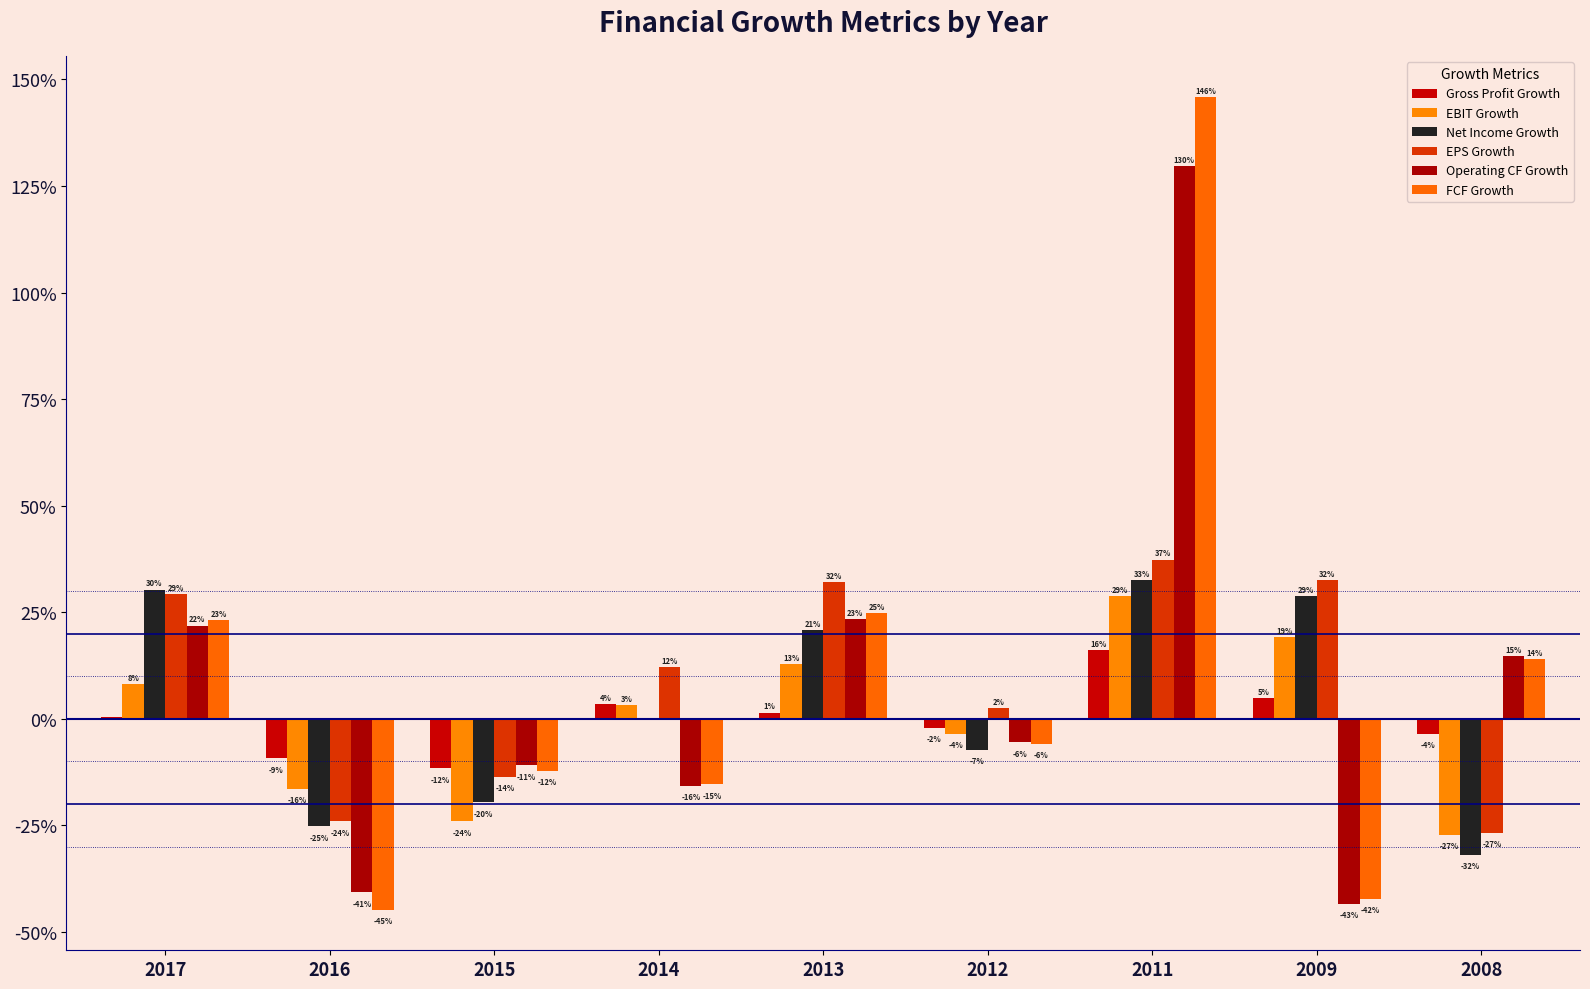

How many data points in EBIT Growth are less than 0?

4